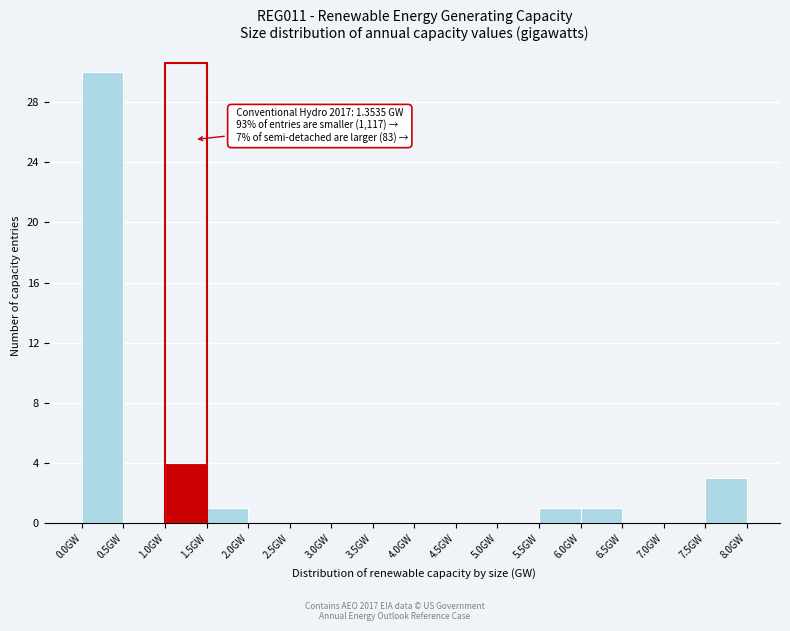

Over which range of the x-axis is the bar tallest?

0.0 to 0.5